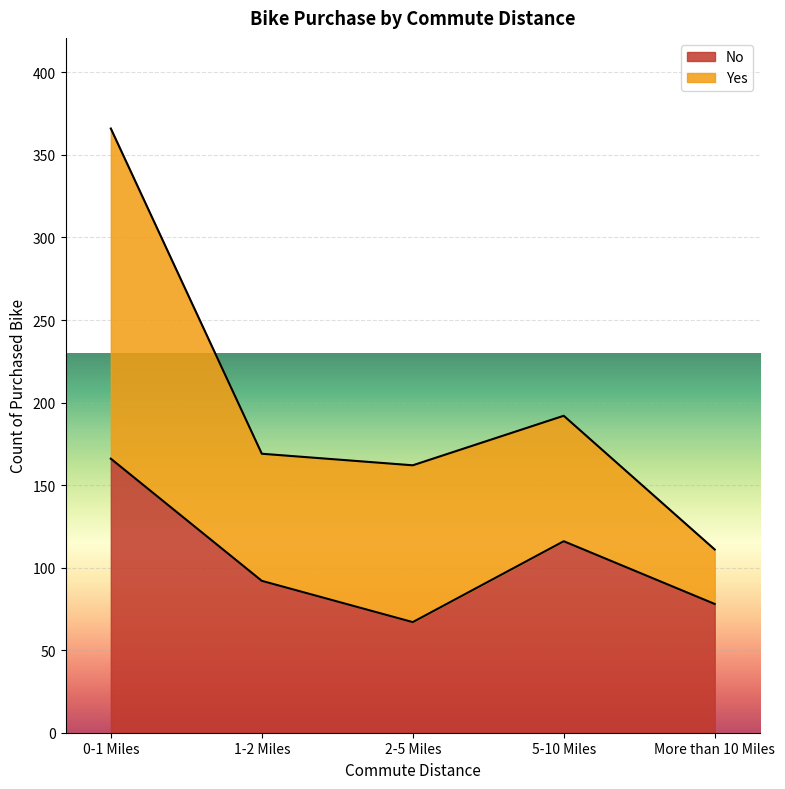

At which category does the chart reach its peak across all series?

0-1 Miles